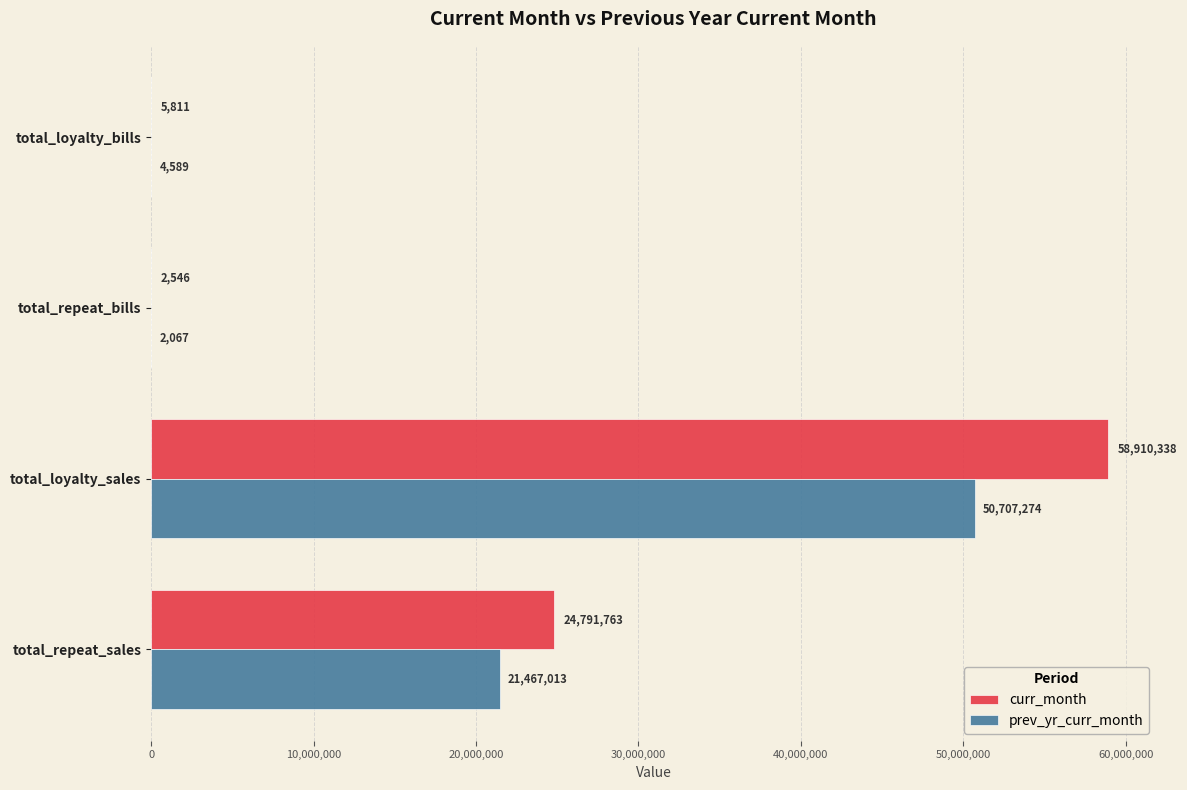

At which category does the chart reach its peak across all series?

total_loyalty_sales